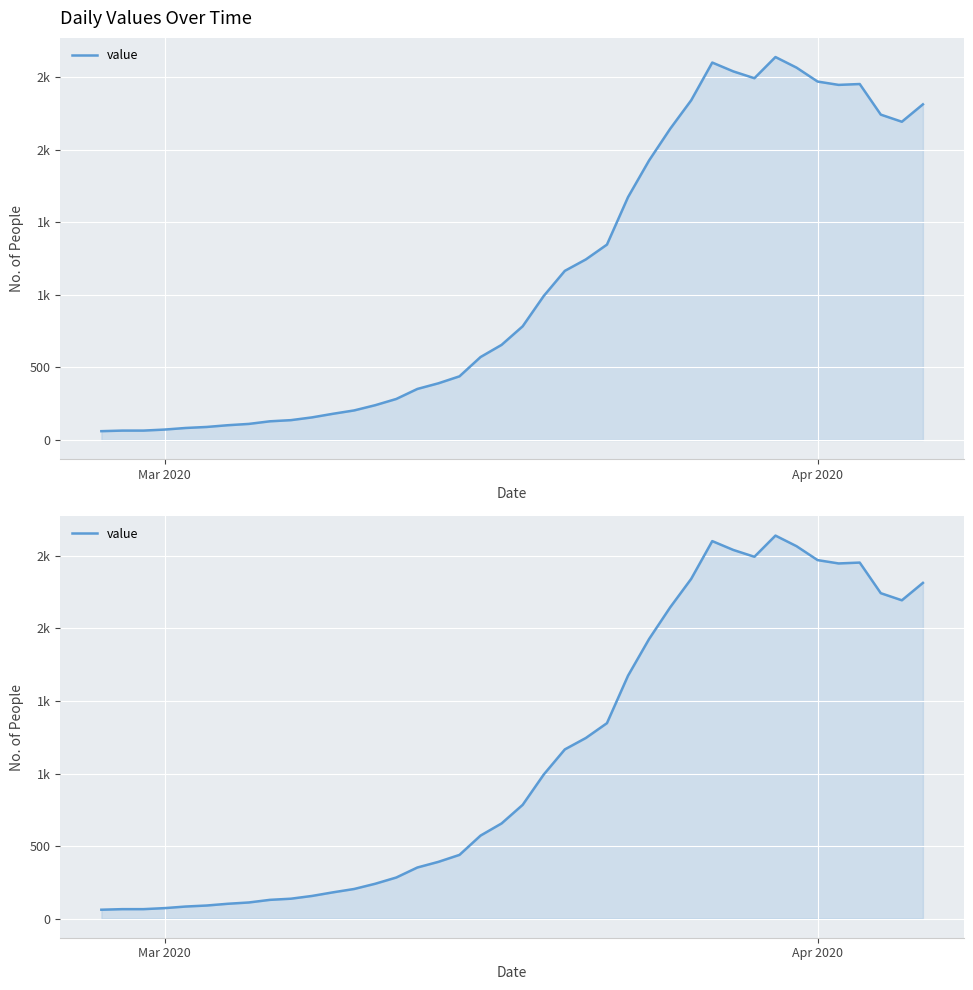

The chart shows a value of 1348 at 26. True or false?

False